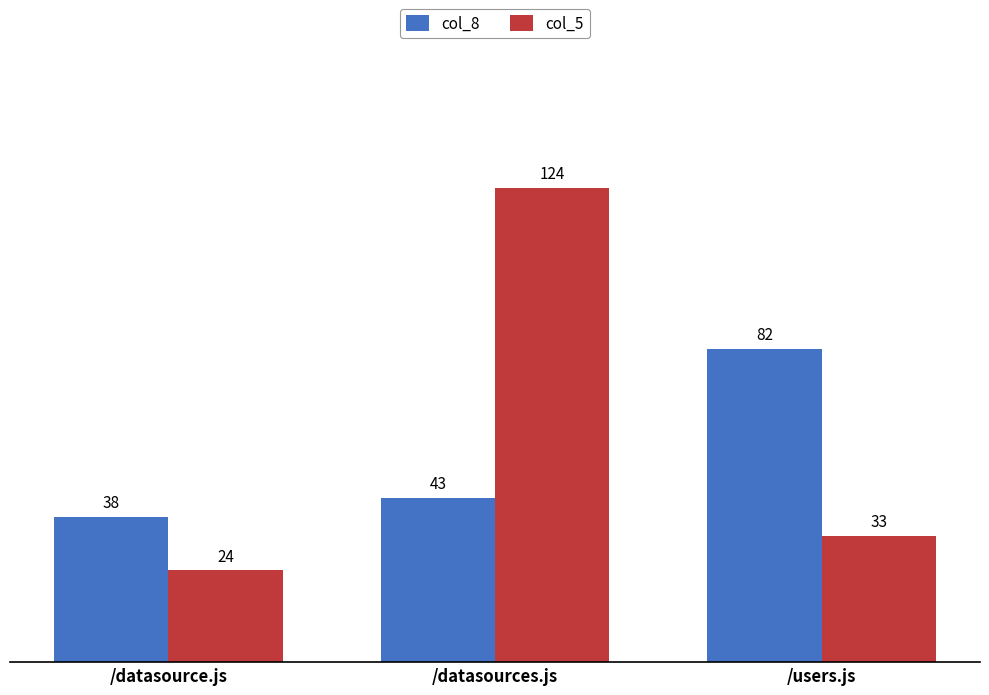

What is the difference between the maximum and minimum values in the col_8 series?

44